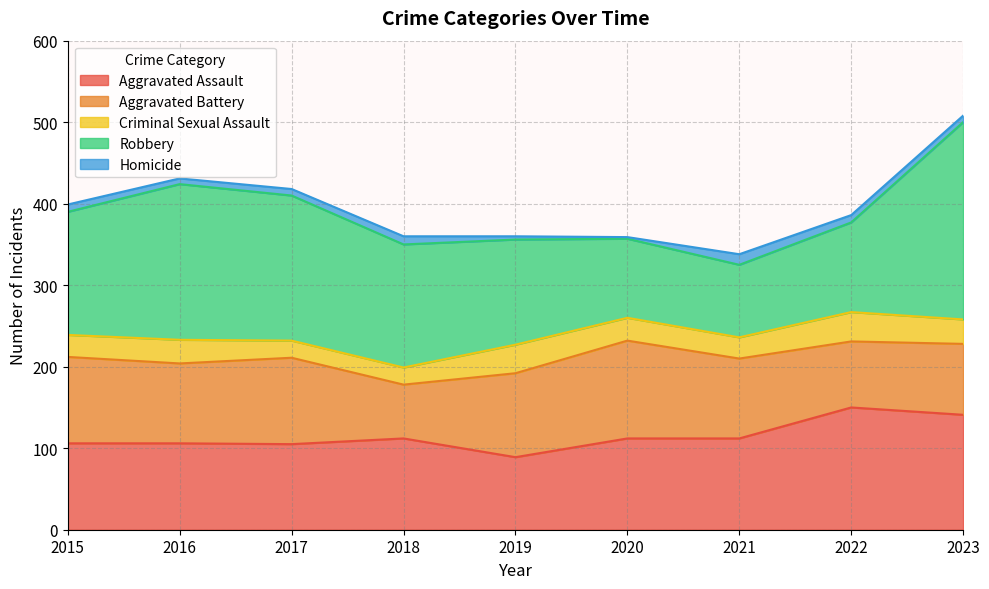

Which category has the lowest value across all series?

2020